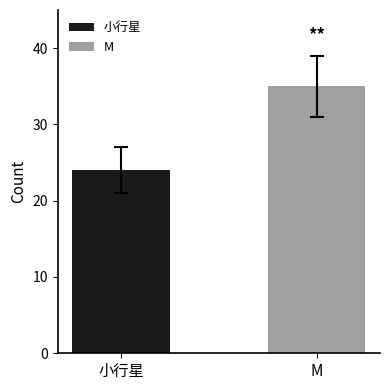

What is the minimum value for M?

35